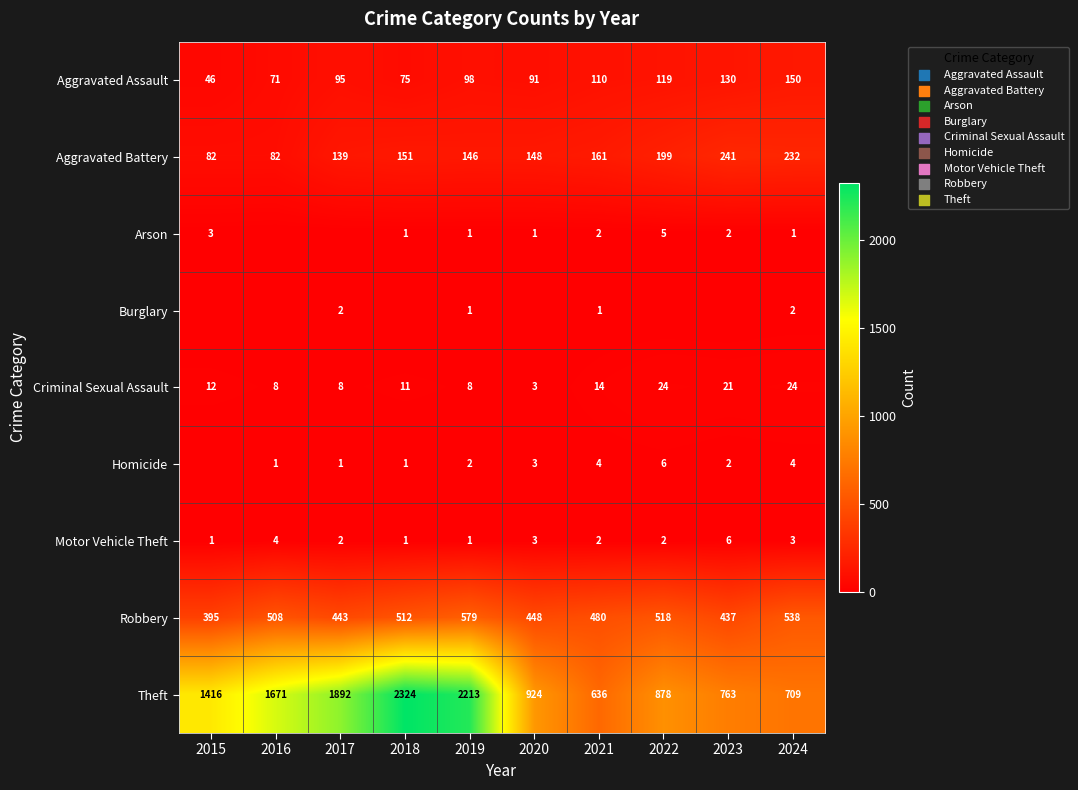

List the labels in order of Aggravated Assault value, largest first.

2024, 2023, 2022, 2021, 2019, 2017, 2020, 2018, 2016, 2015